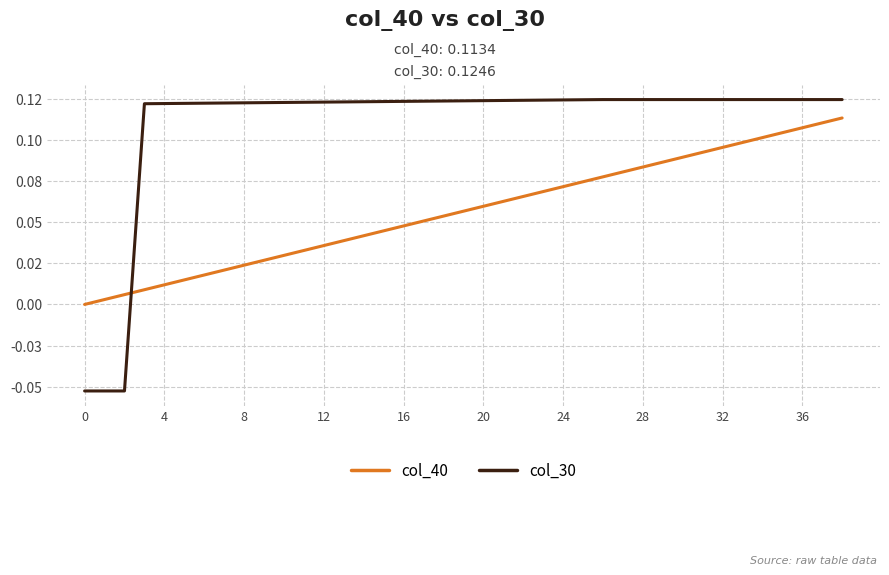

What are all the series names shown in the legend?

col_40, col_30